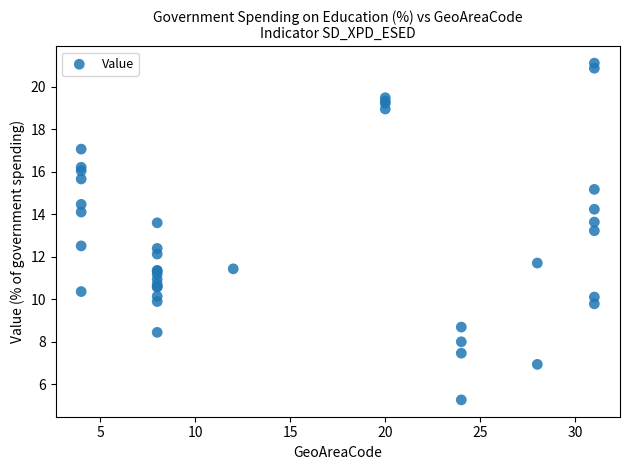

What Y value in the scatter plot is closest to 13?

13.2